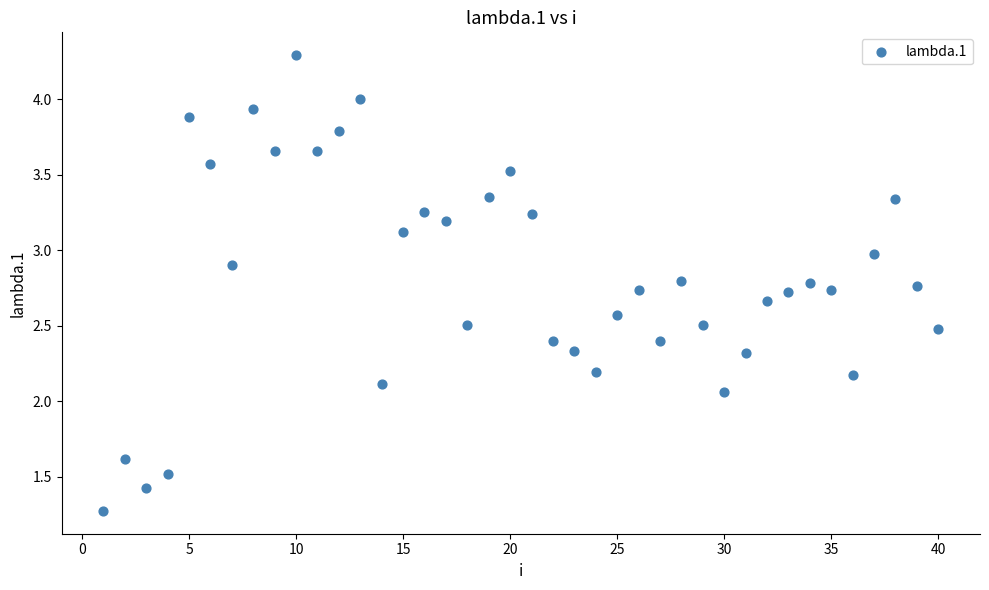

What is the range of X values (max minus min)?

39.0